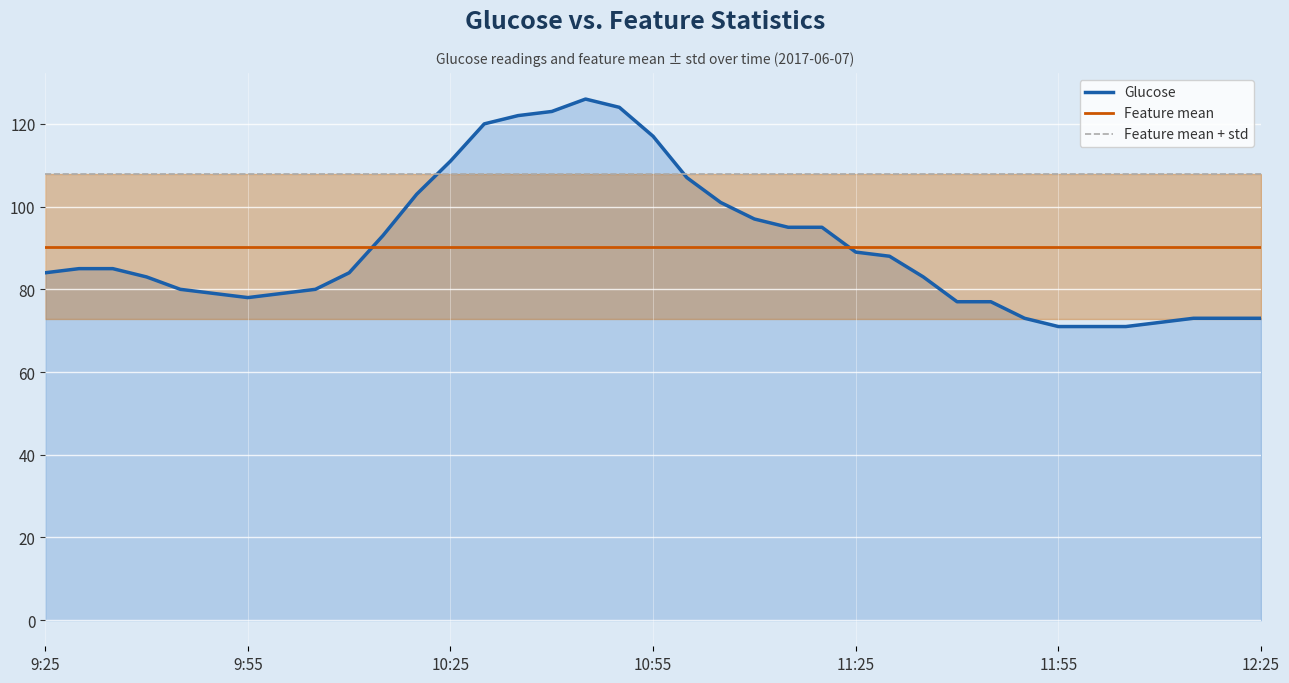

What is the lowest value of the Feature mean series?

90.3